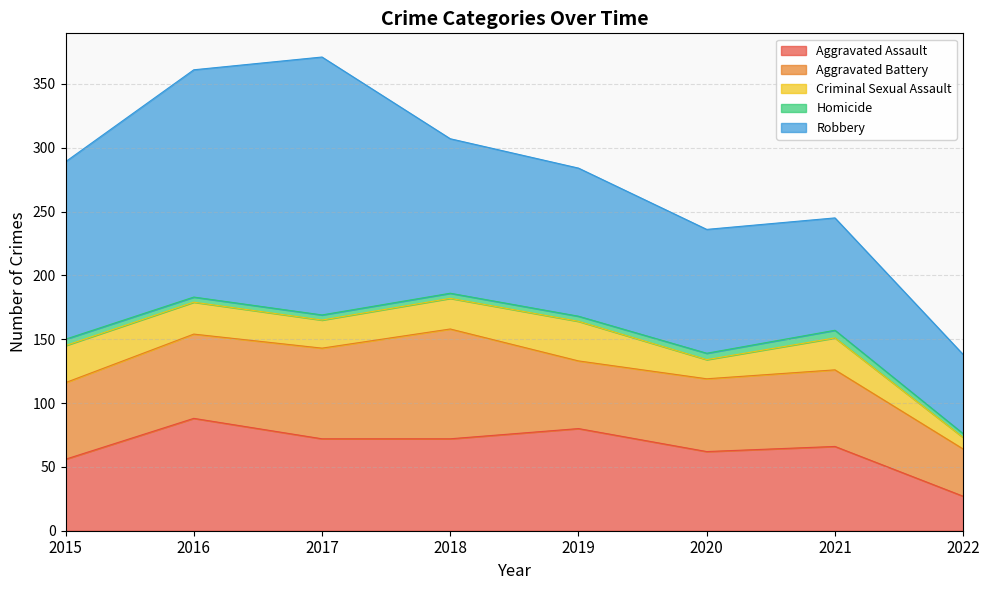

What is the value of the Aggravated Battery point at the 4th from the left?

86